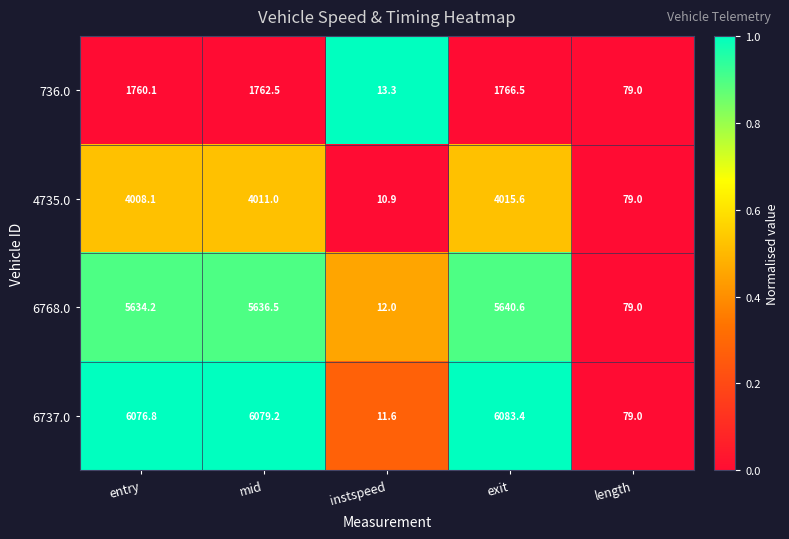

What value does the 736.0 series have at length?

79.0